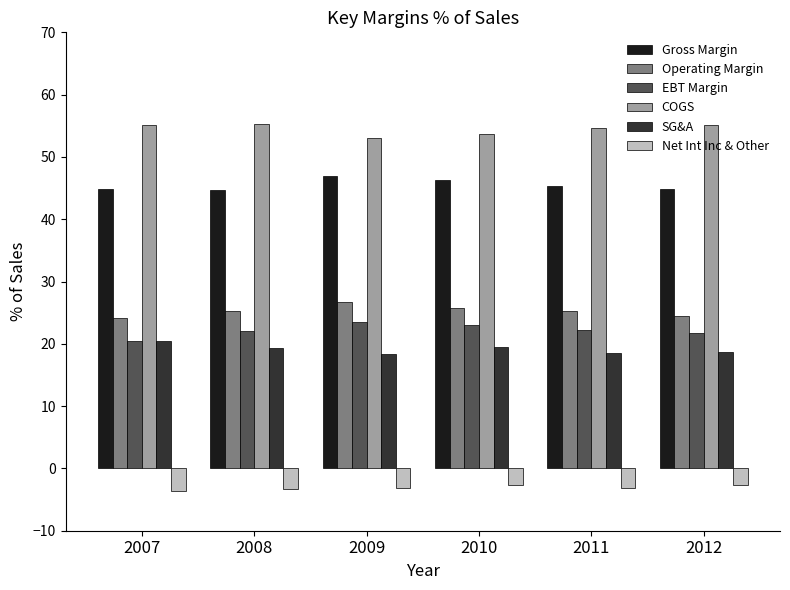

What is the difference between the highest and lowest values at 2007?

58.8